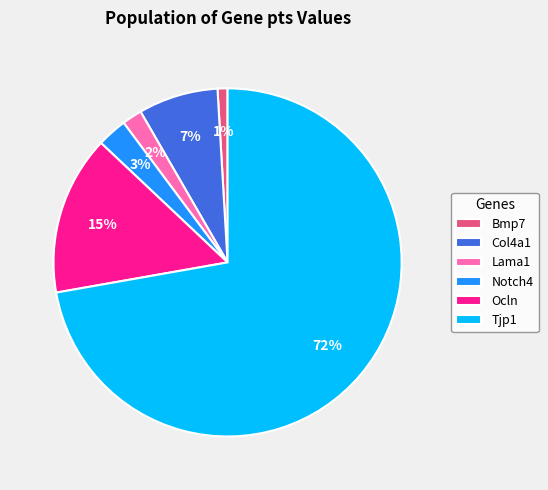

Which has a higher value, Col4a1 or Tjp1?

Tjp1